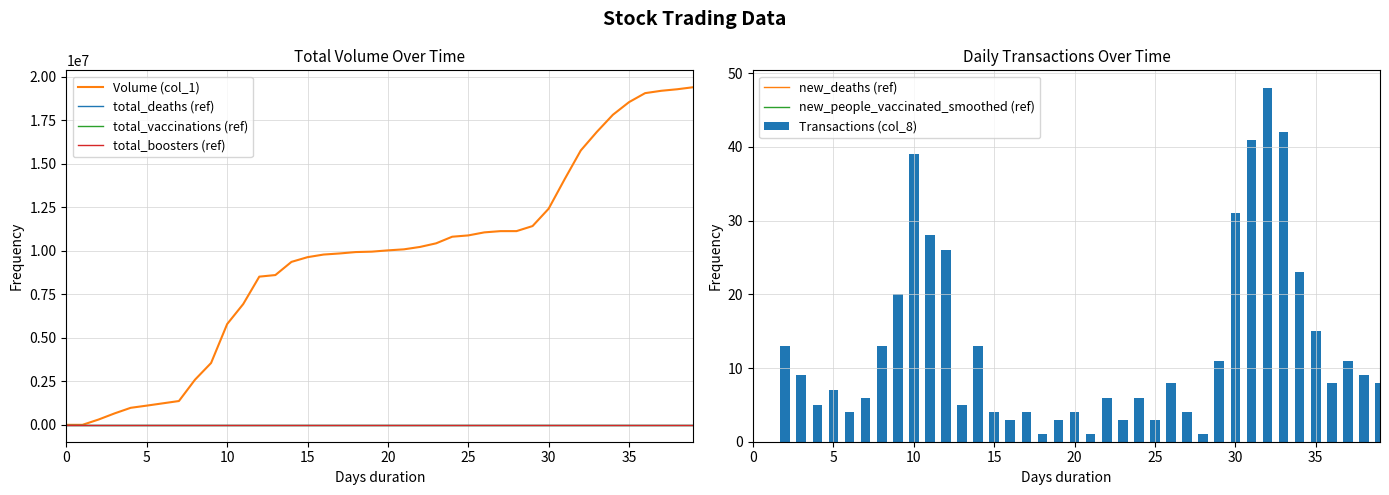

What is the value of the 13th bar from the left?

26